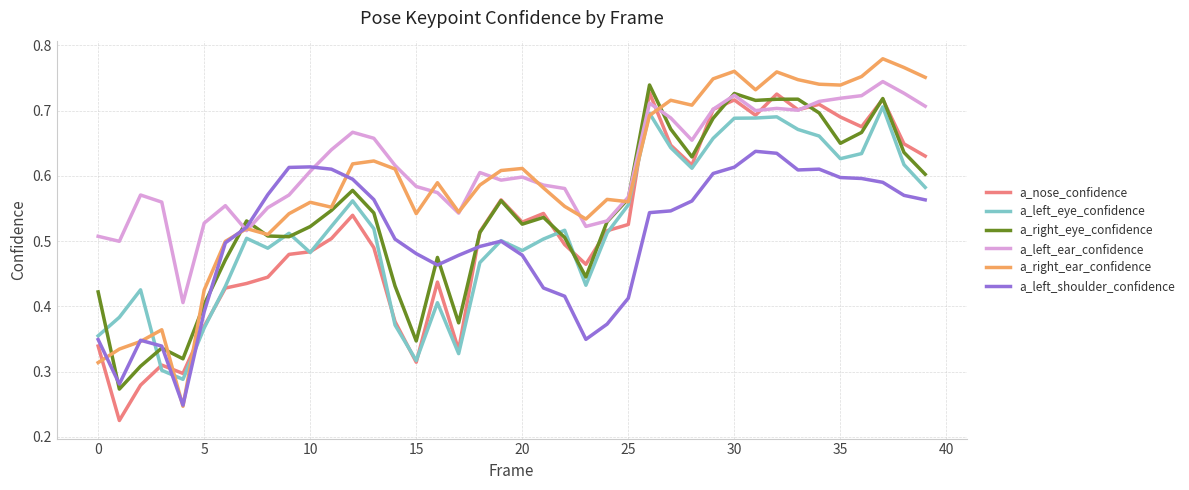

In a_left_shoulder_confidence, how many points are lower than both neighbors (excluding endpoints)?

5